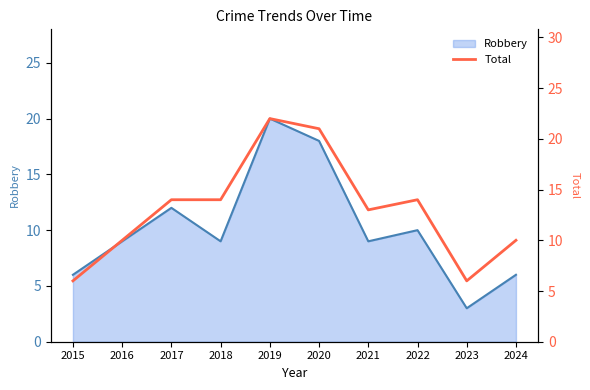

The value at 2017 is 14. True or false?

True